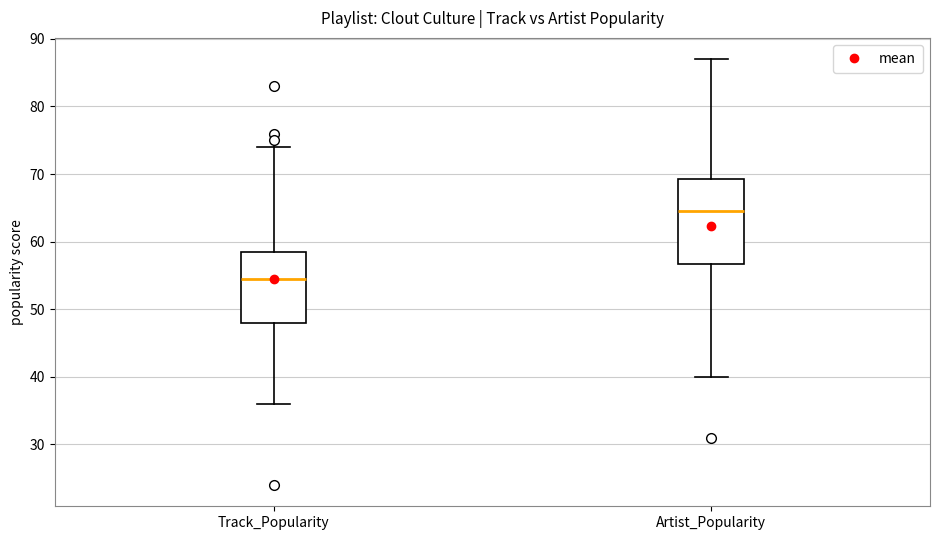

Reading left to right, transcribe this box plot: for each box, give where its median line is, the range the box spans, and where its two whiskers end, as read against the y-axis. The values are not printed on the chart, so give them approximately, as read against the axis.

Track_Popularity: median 55, box 48 to 59, whiskers 36 to 74
Artist_Popularity: median 65, box 57 to 69, whiskers 40 to 87